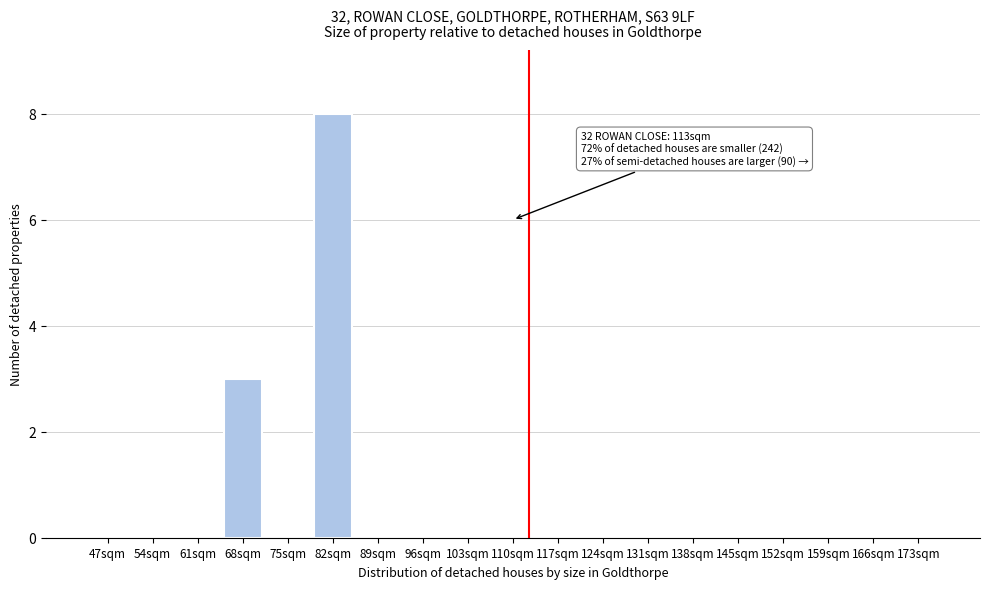

Reading left to right, transcribe all the data shown in this chart.

47sqm=0	54sqm=0	61sqm=0	68sqm=3	75sqm=0	82sqm=8	89sqm=0	96sqm=0	103sqm=0	110sqm=0	117sqm=0	124sqm=0	131sqm=0	138sqm=0	145sqm=0	152sqm=0	159sqm=0	166sqm=0	173sqm=0